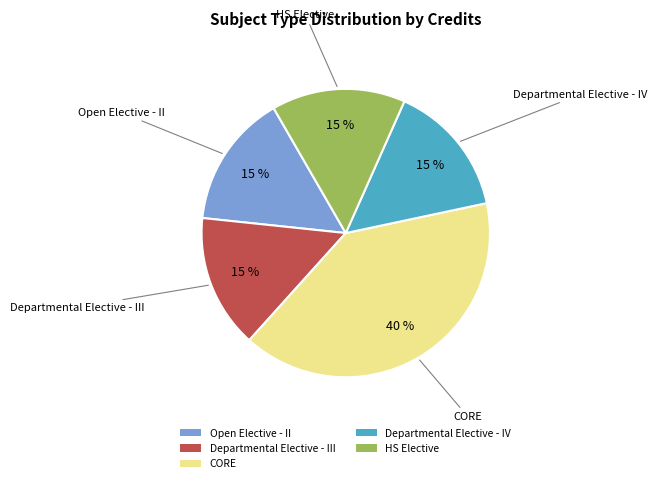

Combined, do Departmental Elective - IV and Open Elective - II account for over 50%?

No